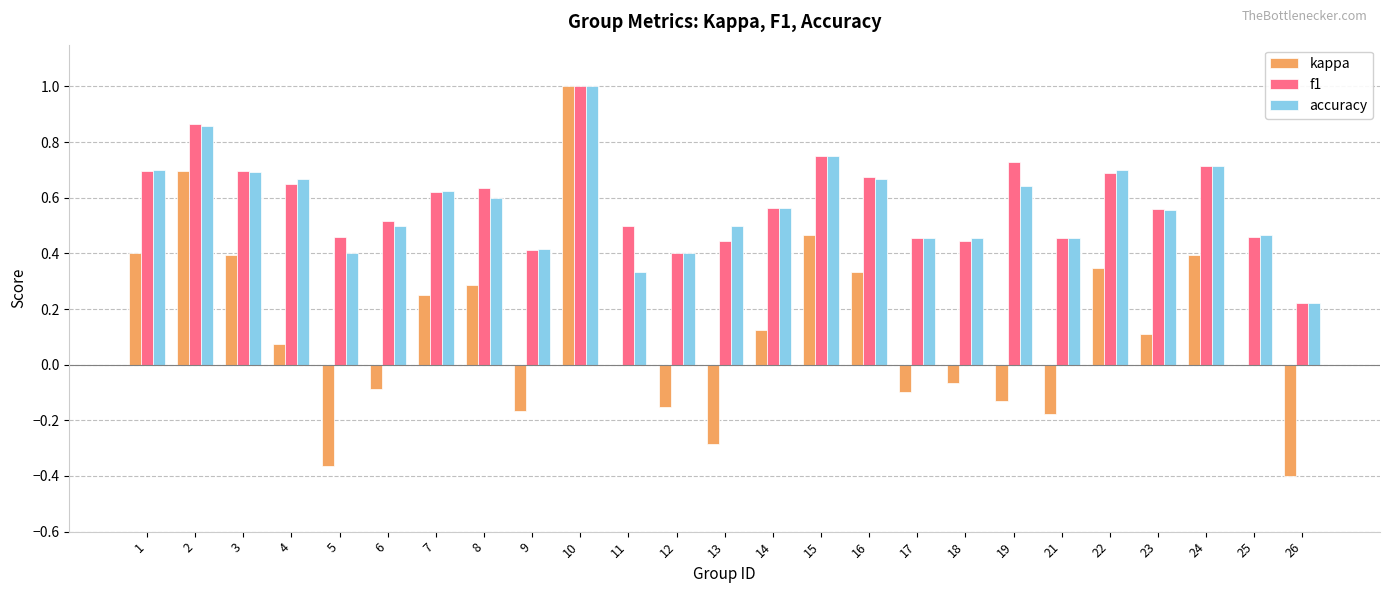

Is it true that f1 equals 0.3 at 13?

False